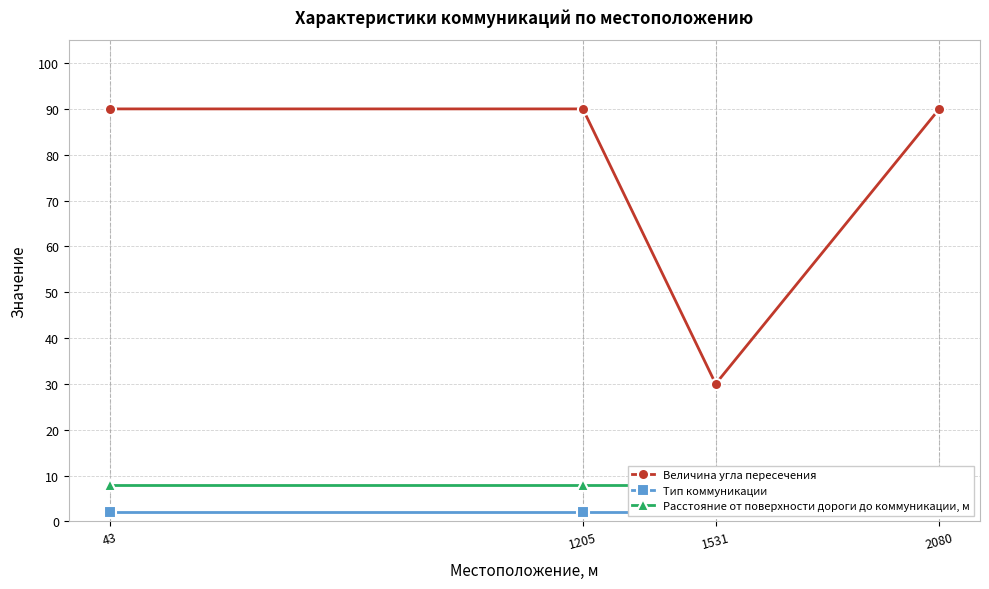

Does the chart display data point markers on the line(s)?

Yes